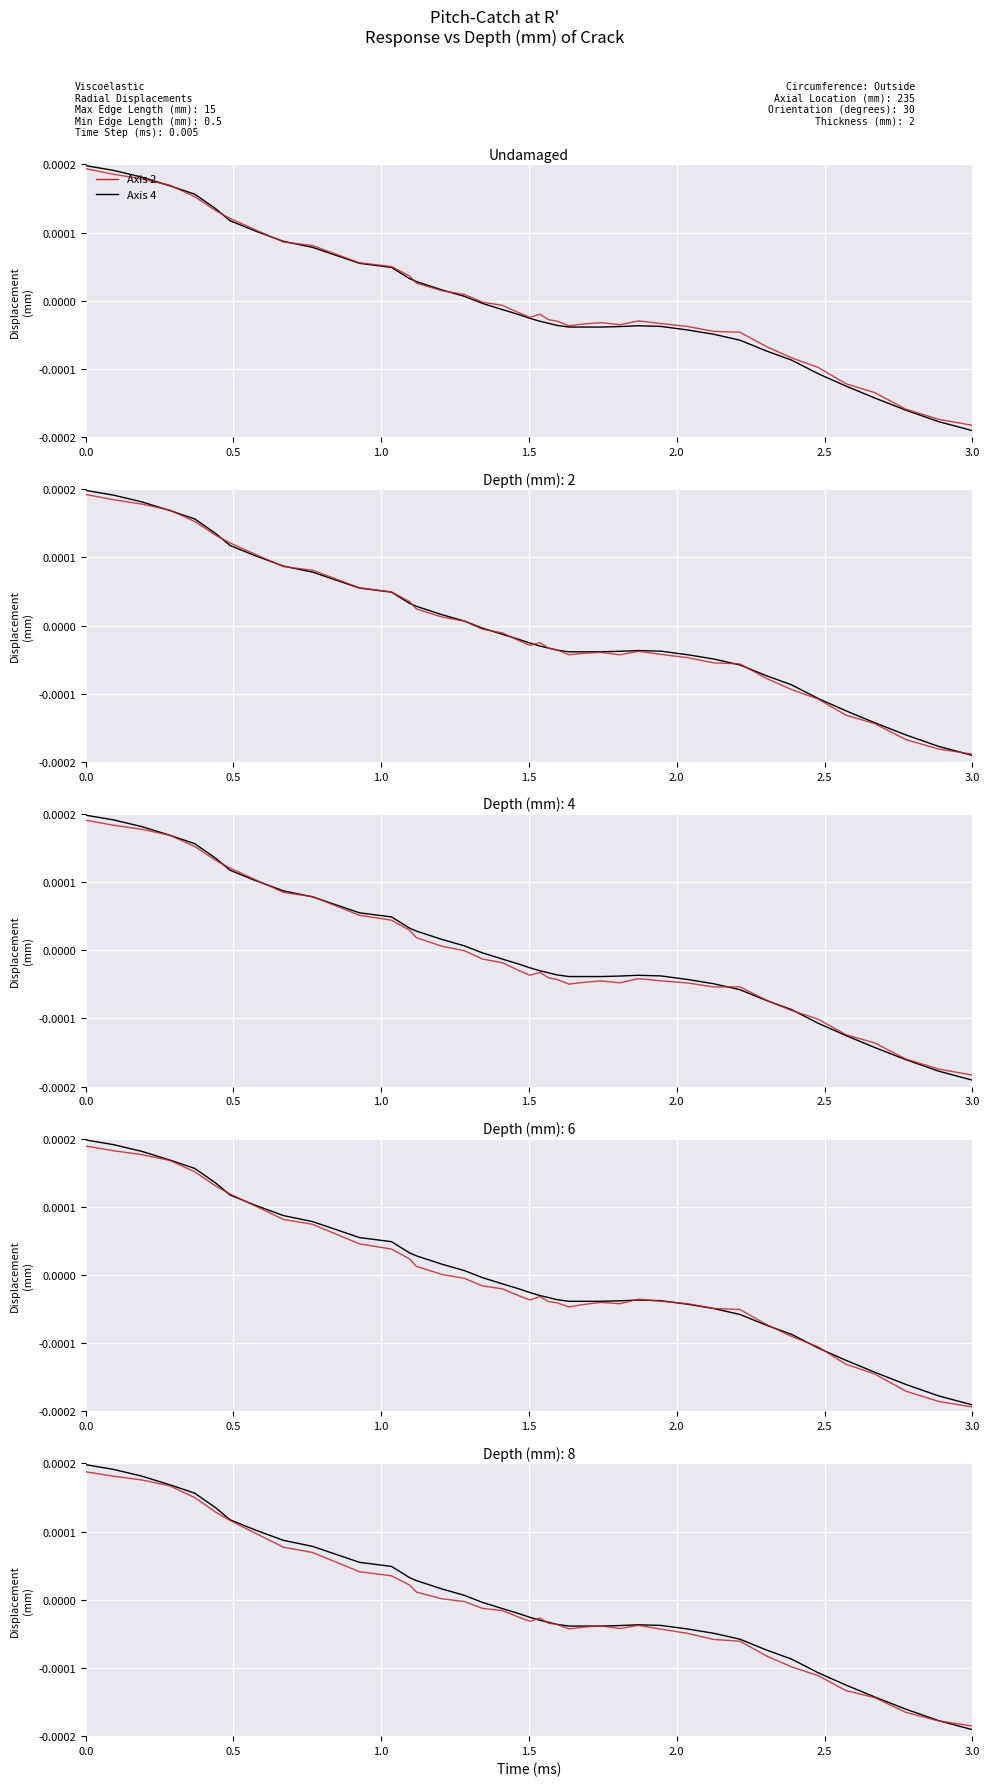

How many interior local valleys does the Axis 2 series have?

3